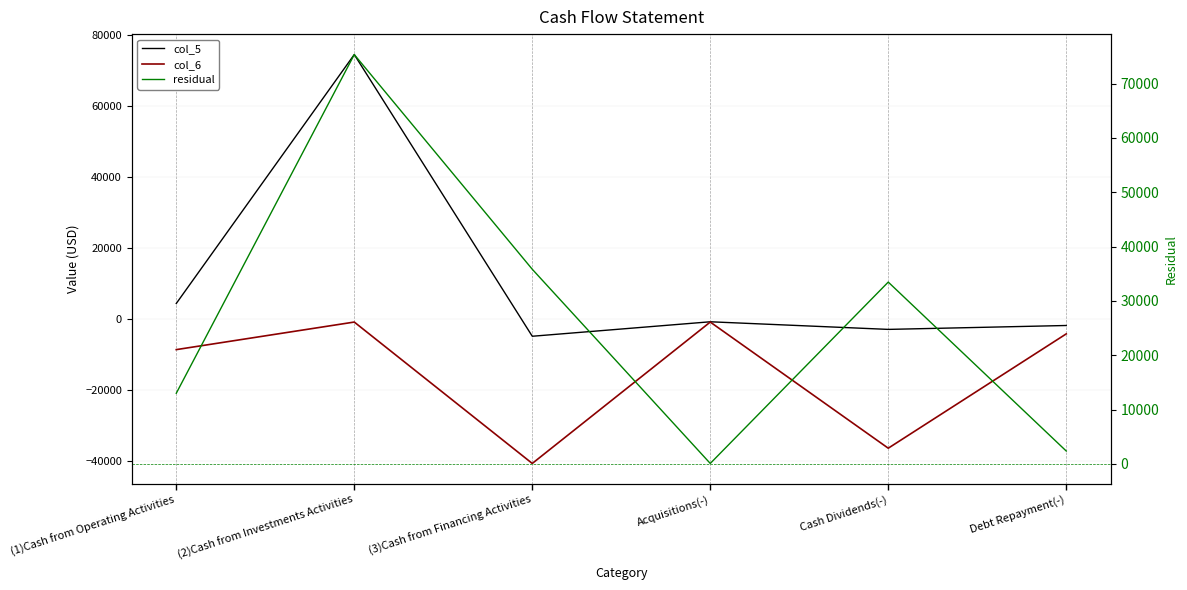

Where is col_6 nearest to the value -20873?

(1)Cash from Operating Activities